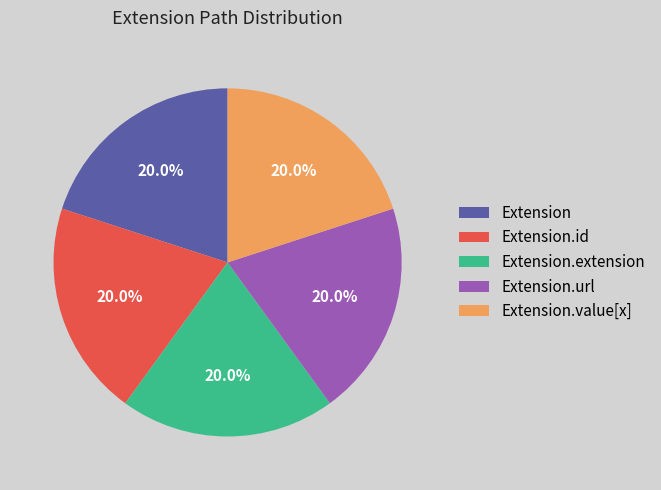

Is there a majority slice in this chart?

No